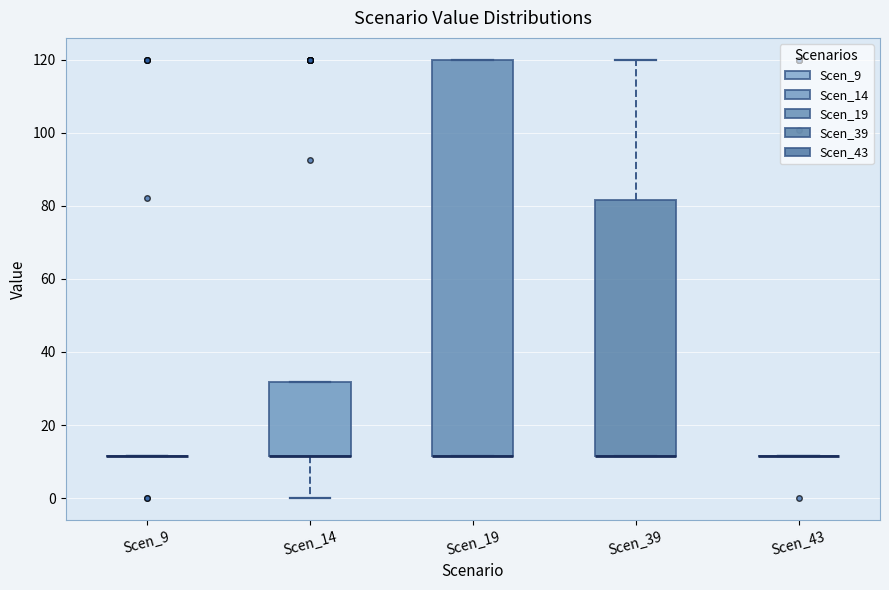

Comparing the boxes themselves (not the whiskers), which one is the tallest?

Scen_19